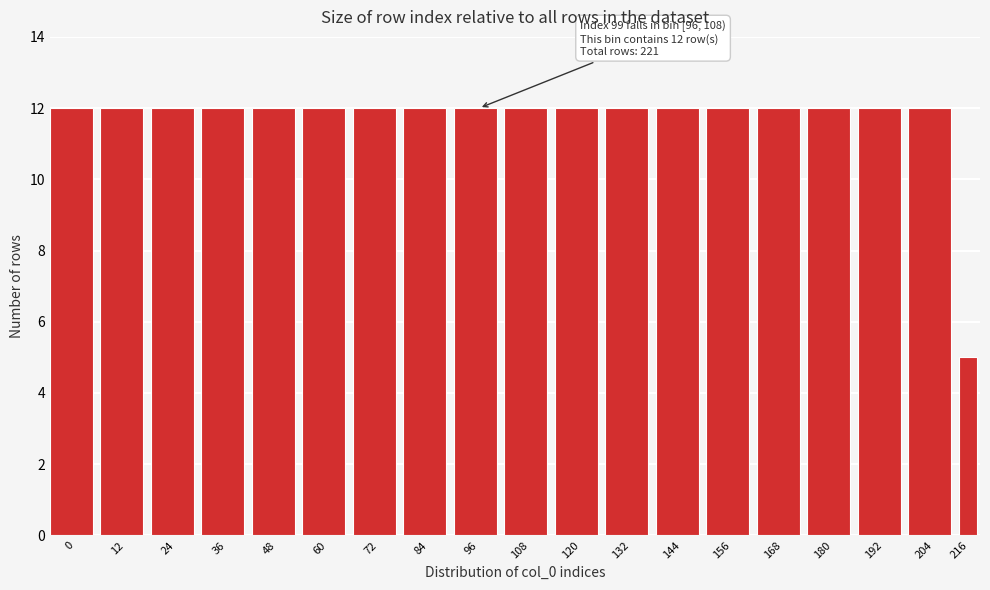

Reading left to right, transcribe all the data shown in this chart.

0=12	12=12	24=12	36=12	48=12	60=12	72=12	84=12	96=12	108=12	120=12	132=12	144=12	156=12	168=12	180=12	192=12	204=12	216=5